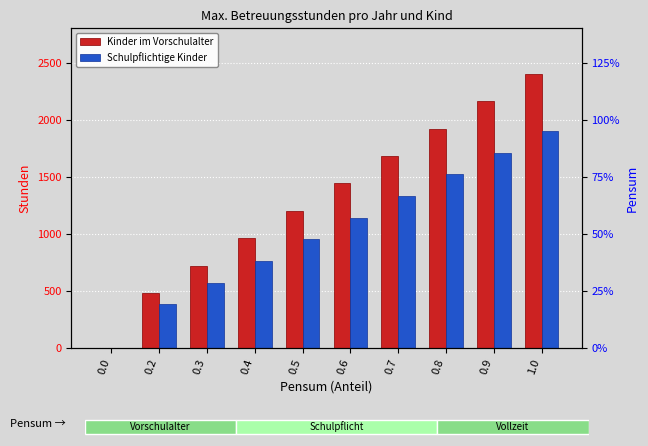

What is the difference between the second highest and minimum values in the Schulpflichtige Kinder series?

1710